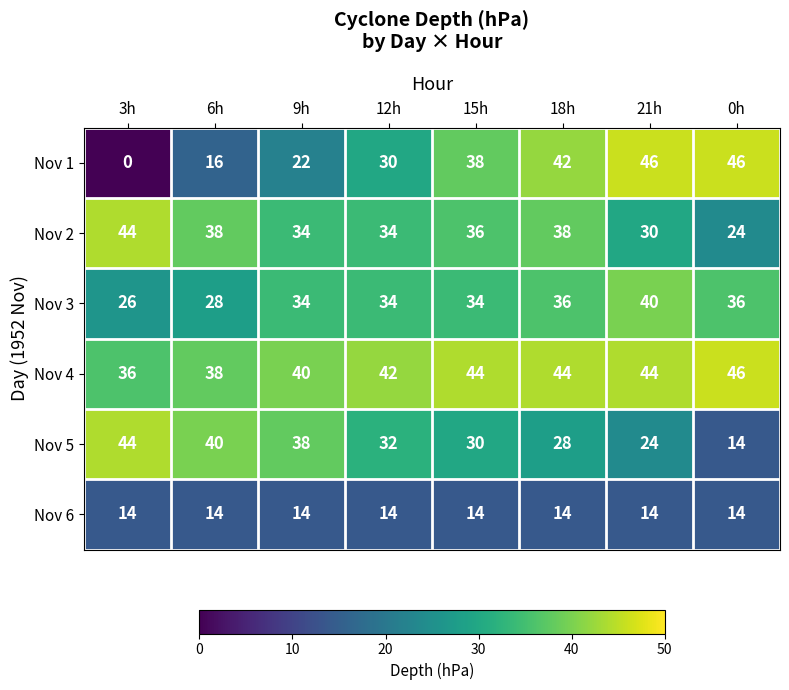

Is the value of Nov 2 at 18h greater than the value of Nov 3 at 12h?

Yes